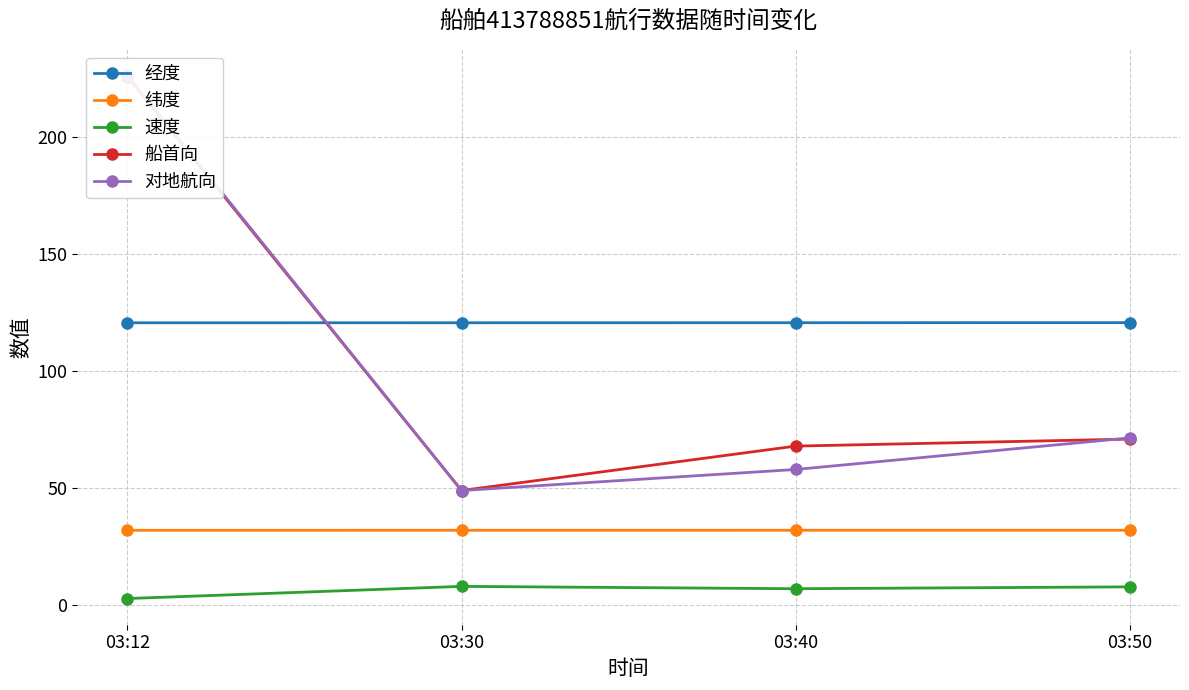

True or false: 船首向 has more than 1 points higher than both neighbors.

False